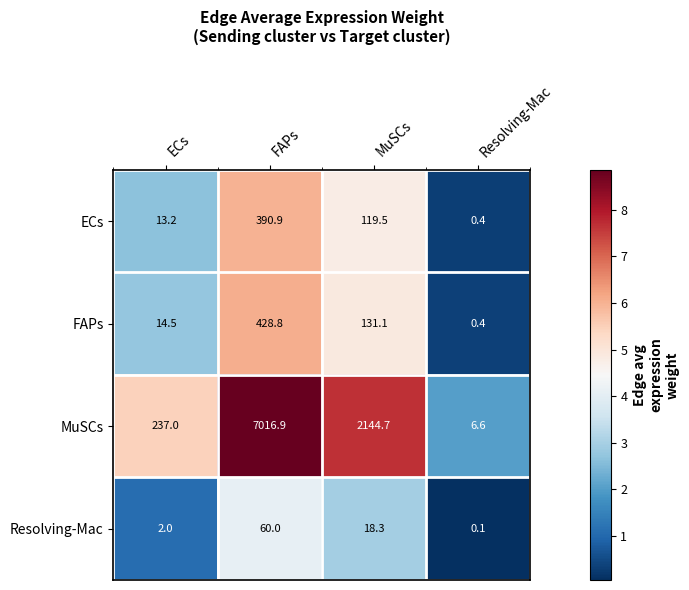

Which series changed the most between ECs and MuSCs?

MuSCs